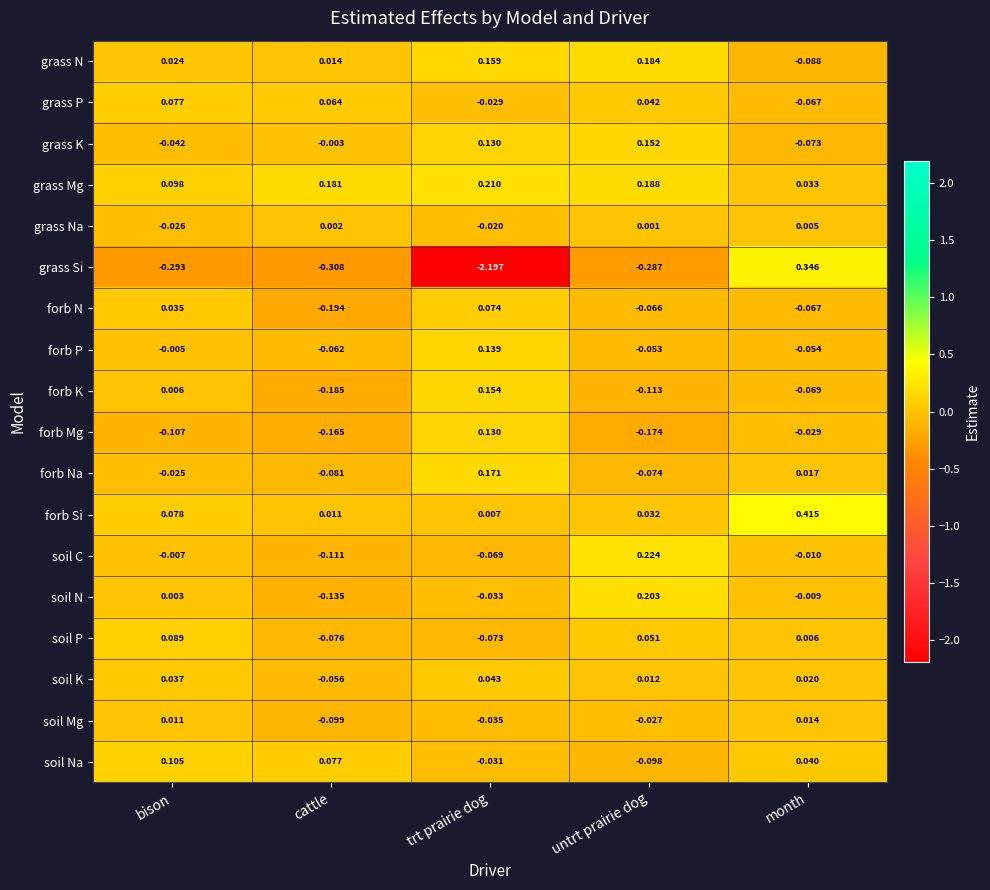

Which series has the largest range (max minus min)?

grass Si